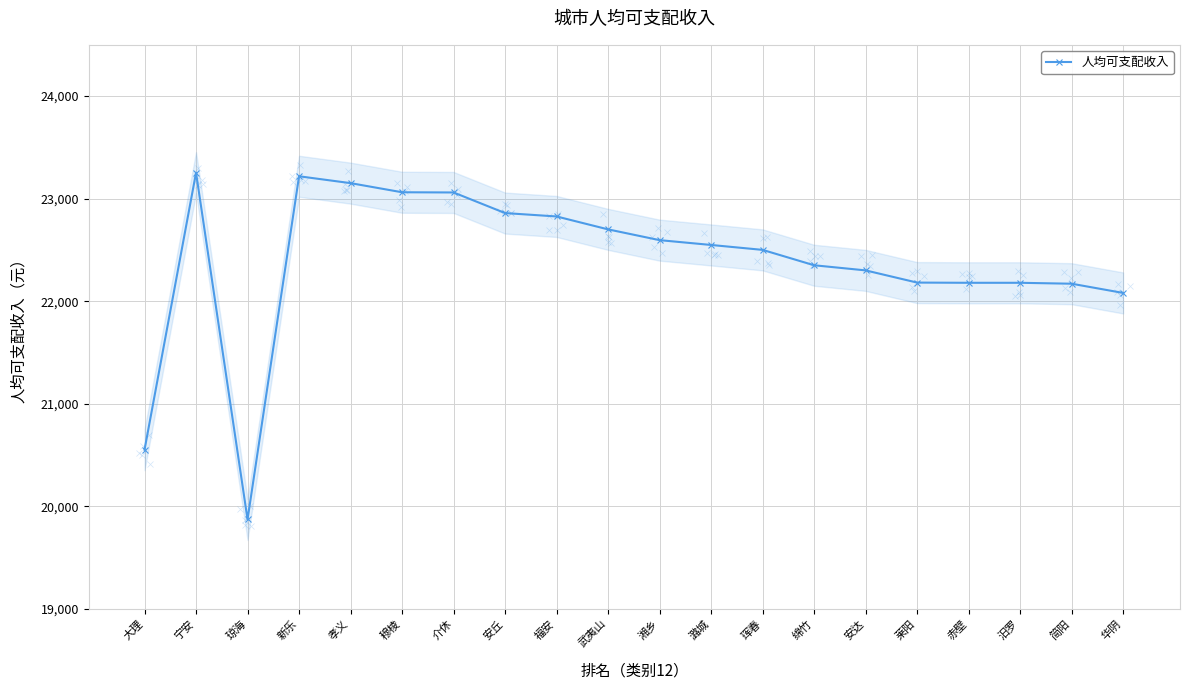

Reading left to right, list all the values displayed in this chart.

大理=20551	宁安=23253	琼海=19871	新乐=23218	孝义=23151	穆棱=23062	介休=23060	安丘=22859	福安=22826	武夷山=22700	湘乡=22595	潞城=22548	珲春=22500	绵竹=22350	安达=22300	莱阳=22181	赤壁=22179	汨罗=22179	简阳=22170	华阴=22080